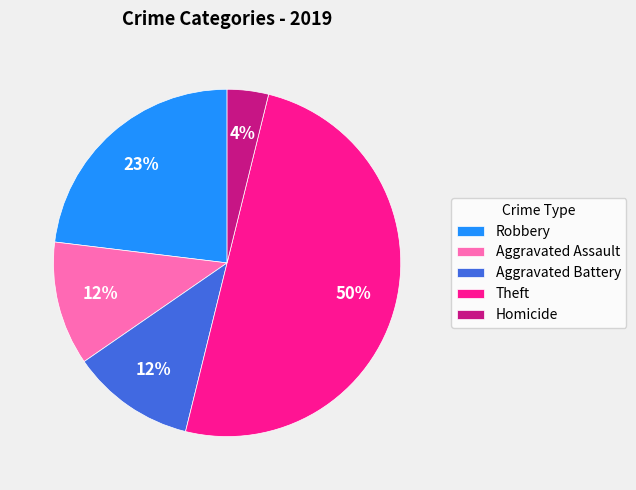

Which slice is the largest?

Theft